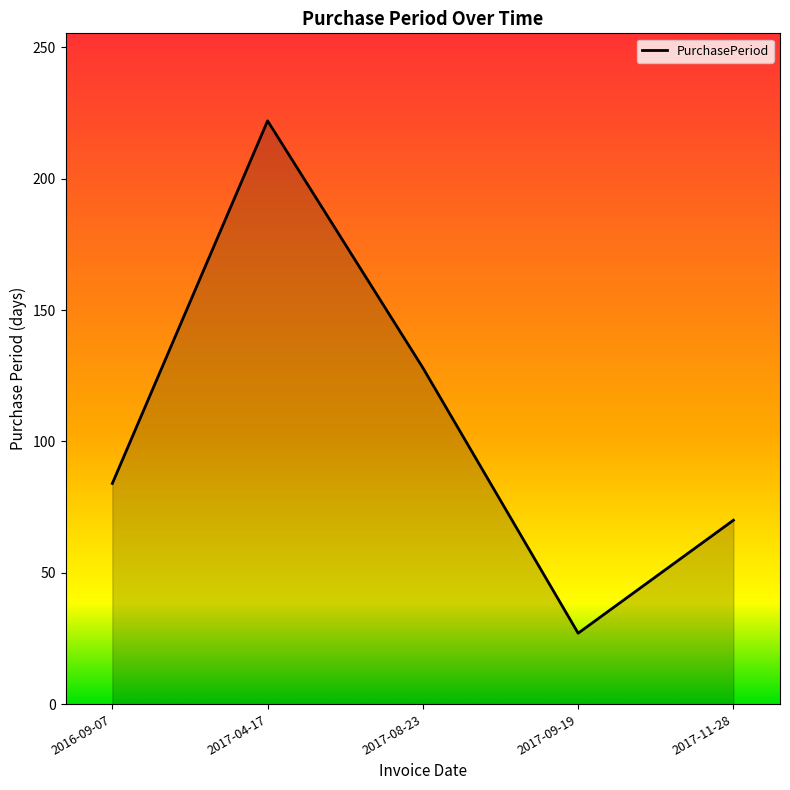

The value at 2017-09-19 is 41. True or false?

False